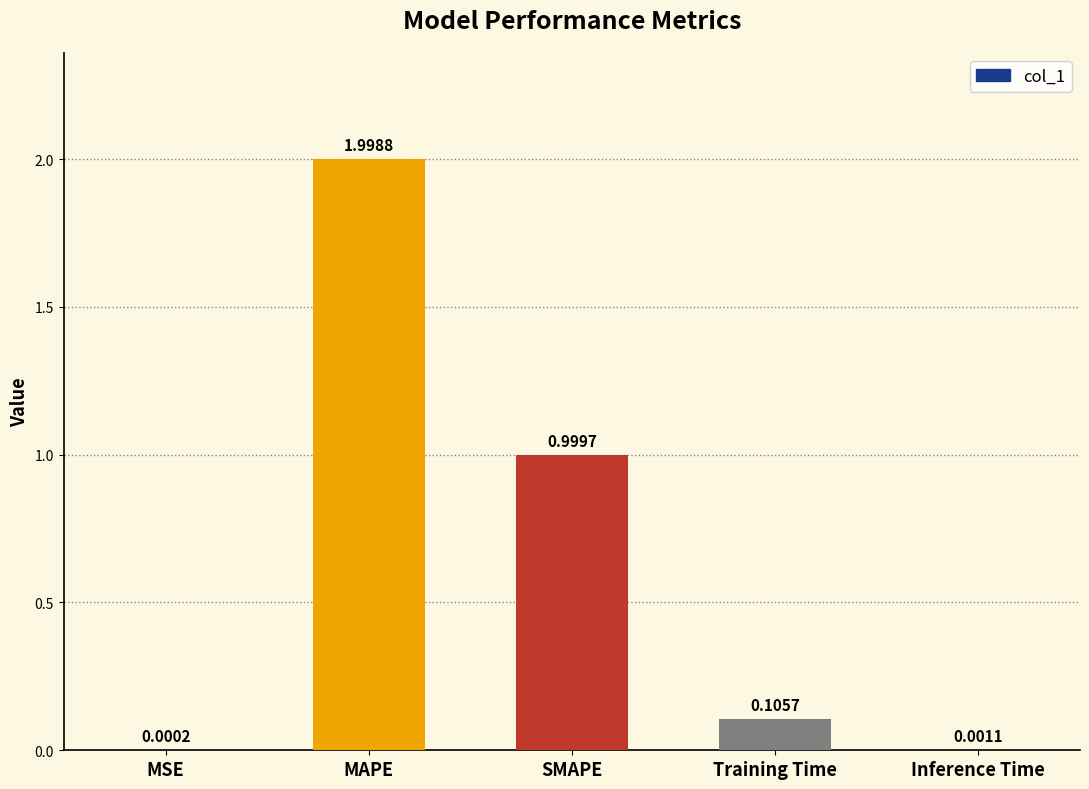

How many series are shown in this chart?

1